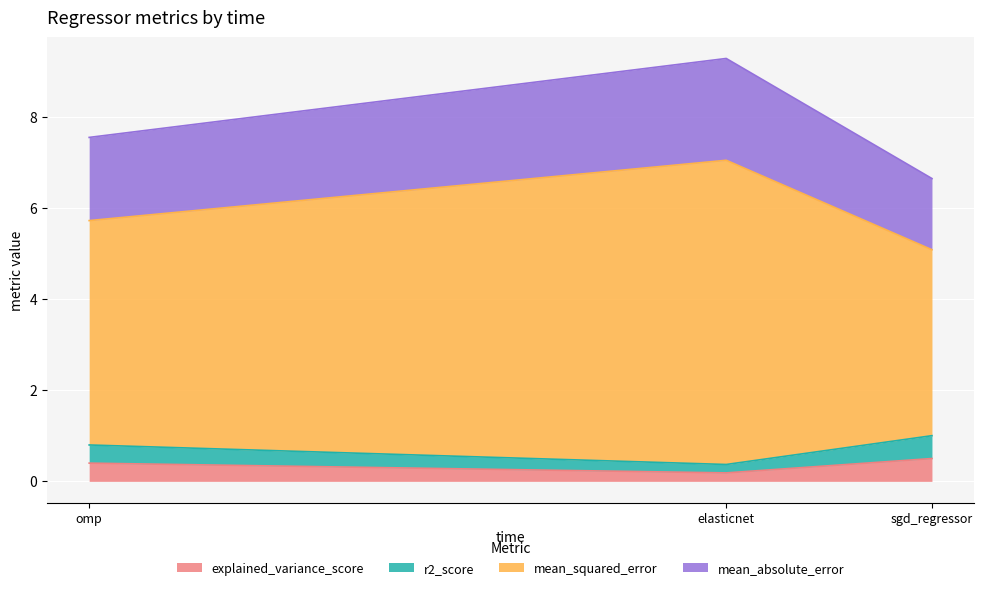

What is the difference between the highest and lowest values at elasticnet?

6.5